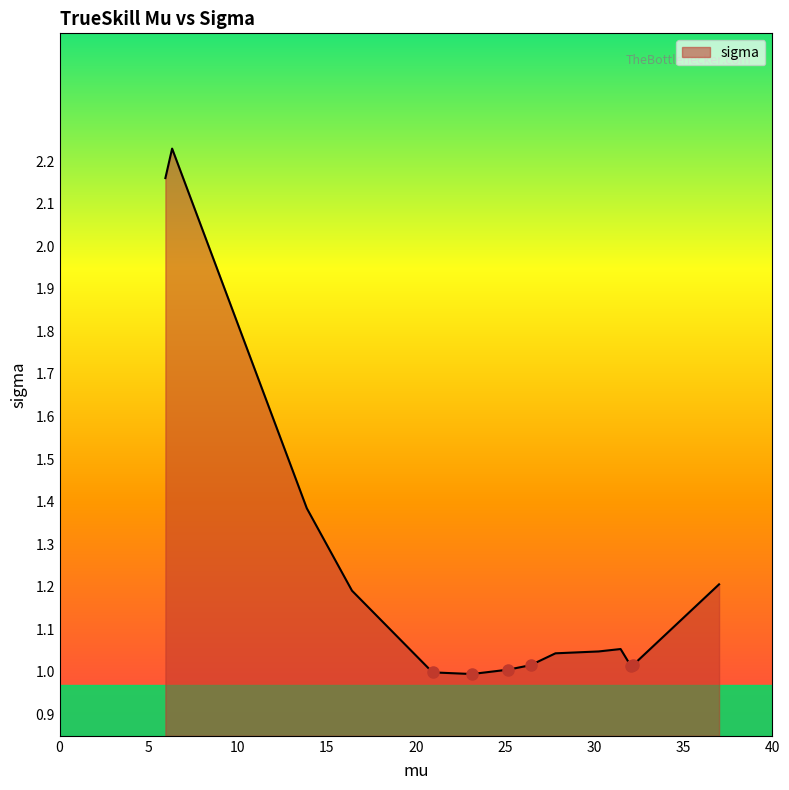

What is the difference between the maximum and minimum values?

1.2